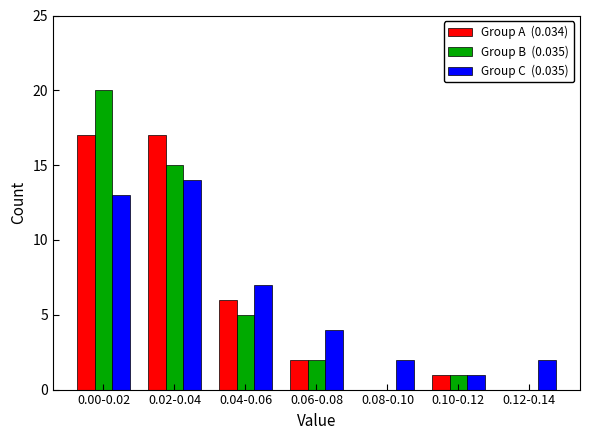

What is the greatest value displayed?

20